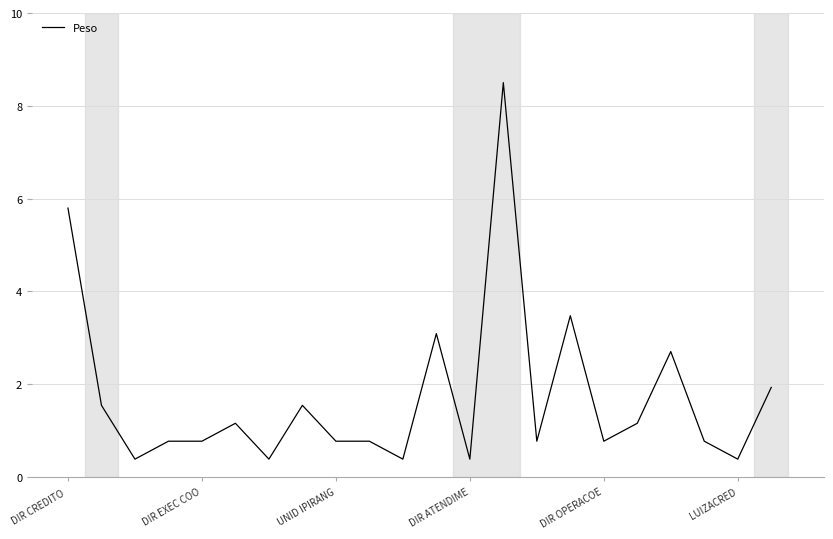

What is the smallest value displayed?

0.4